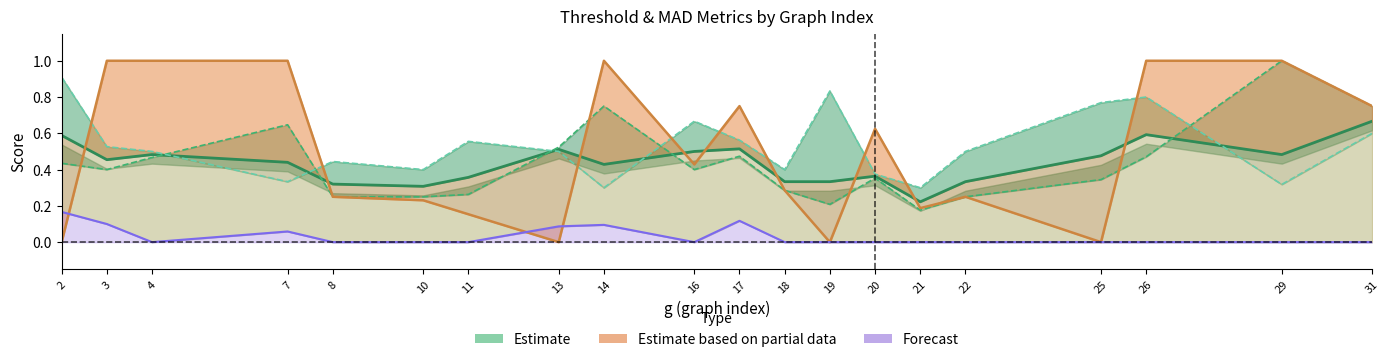

True or false: Forecast (thr_baseline_f1) has more than 0 points higher than both neighbors.

True